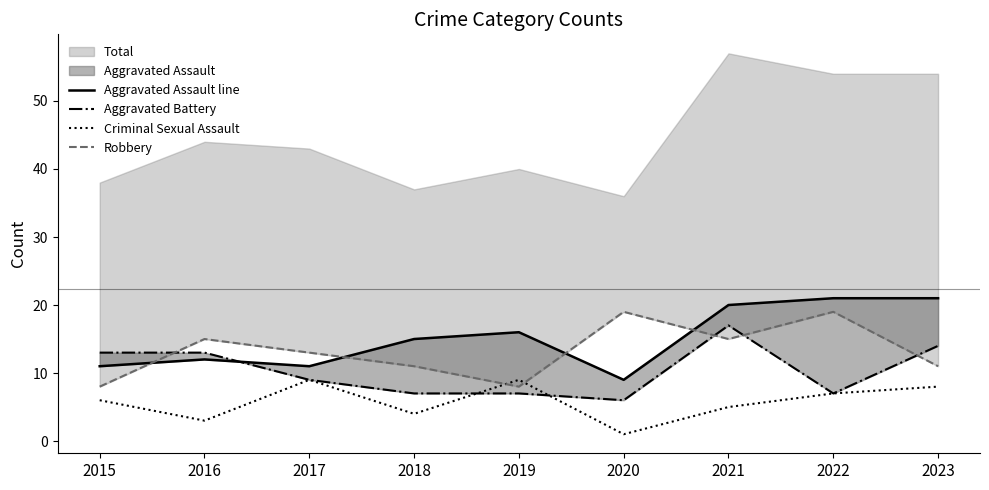

Which category has the lowest value in the Criminal Sexual Assault series?

2020